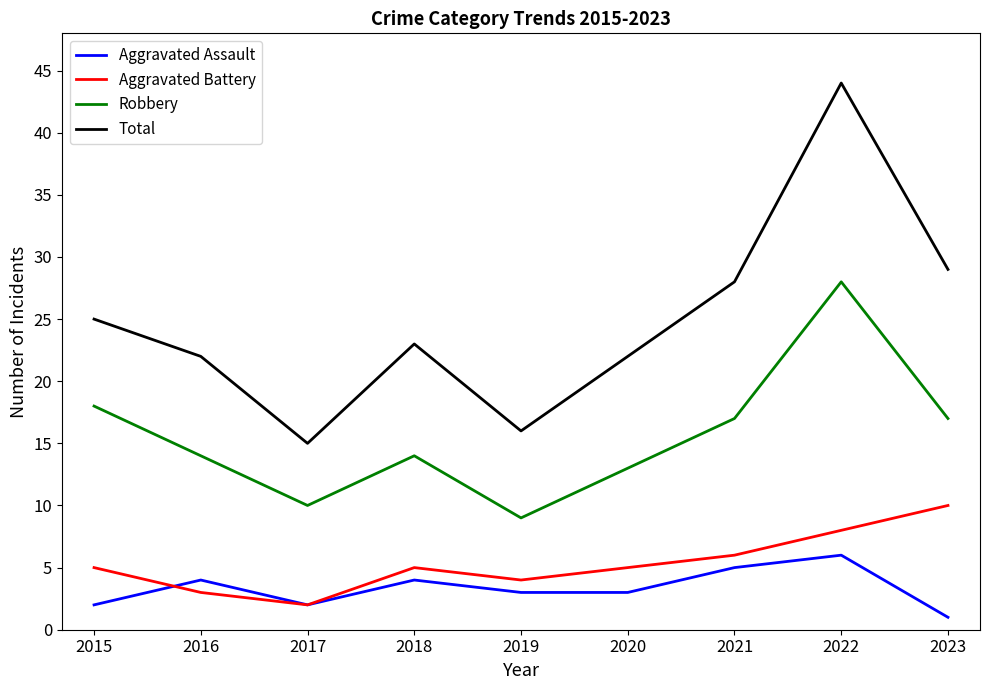

Which label corresponds to the smallest value in the chart?

2023